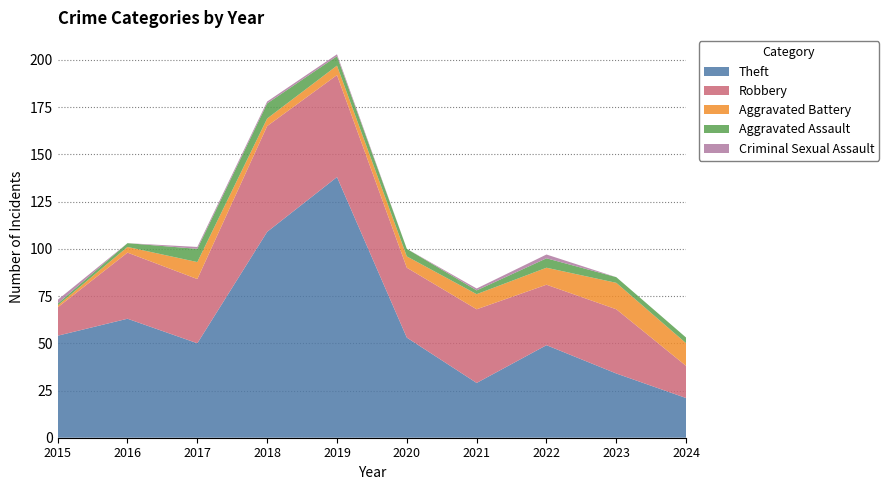

Reading left to right, extract all data points from this chart.

Theft: 54	63	50	109	138	53	29	49	34	21
Robbery: 15	35	34	56	54	37	39	32	34	17
Aggravated Battery: 1	3	9	4	5	6	8	9	14	12
Aggravated Assault: 1	2	7	8	5	4	2	5	3	3
Criminal Sexual Assault: 2	0	1	1	1	0	1	2	0	0